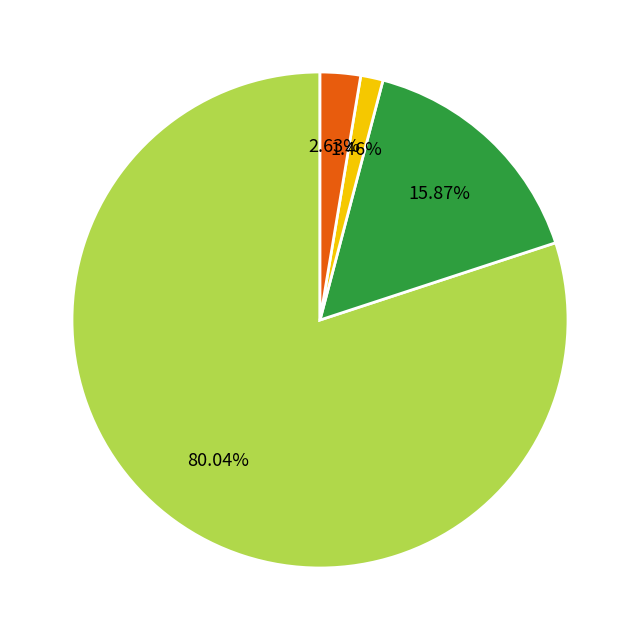

To the nearest percent, what is the average slice percentage?

25%